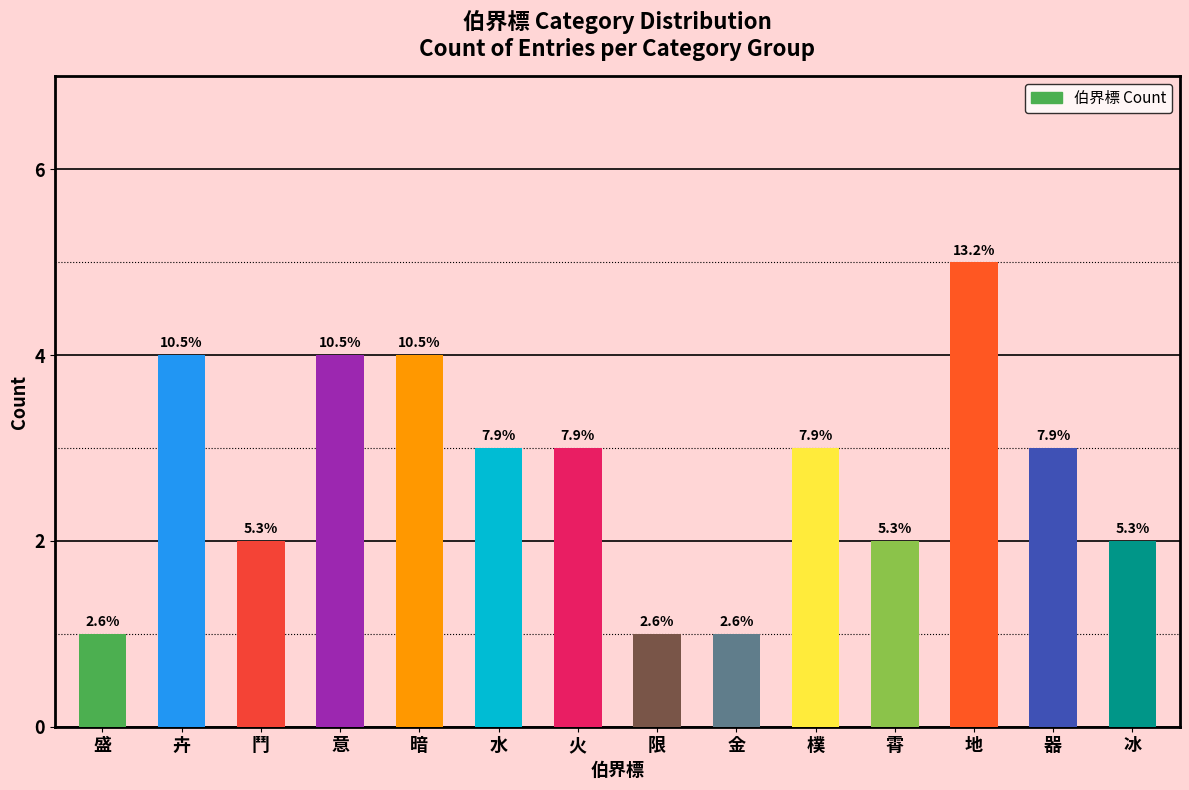

Reading right to left, transcribe all the data shown in this chart.

2	3	5	2	3	1	1	3	3	4	4	2	4	1